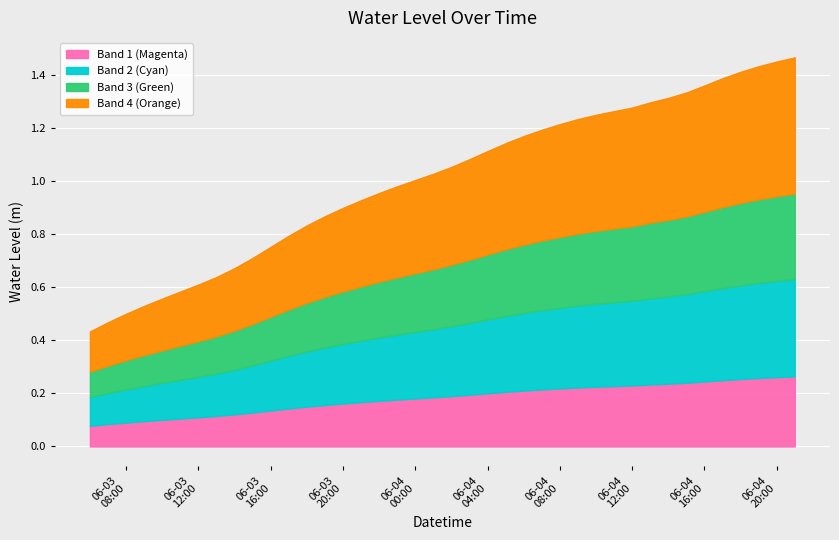

What is the change in value from 2024-06-03 17:00:00 to 2024-06-04 10:00:00?

+0.5